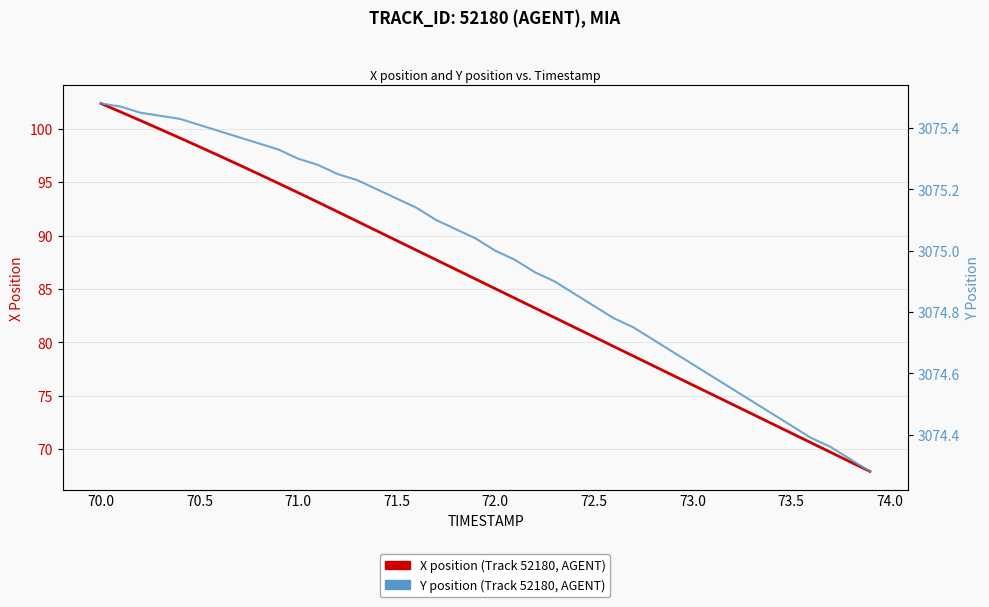

Which series has the largest total across all categories?

Y